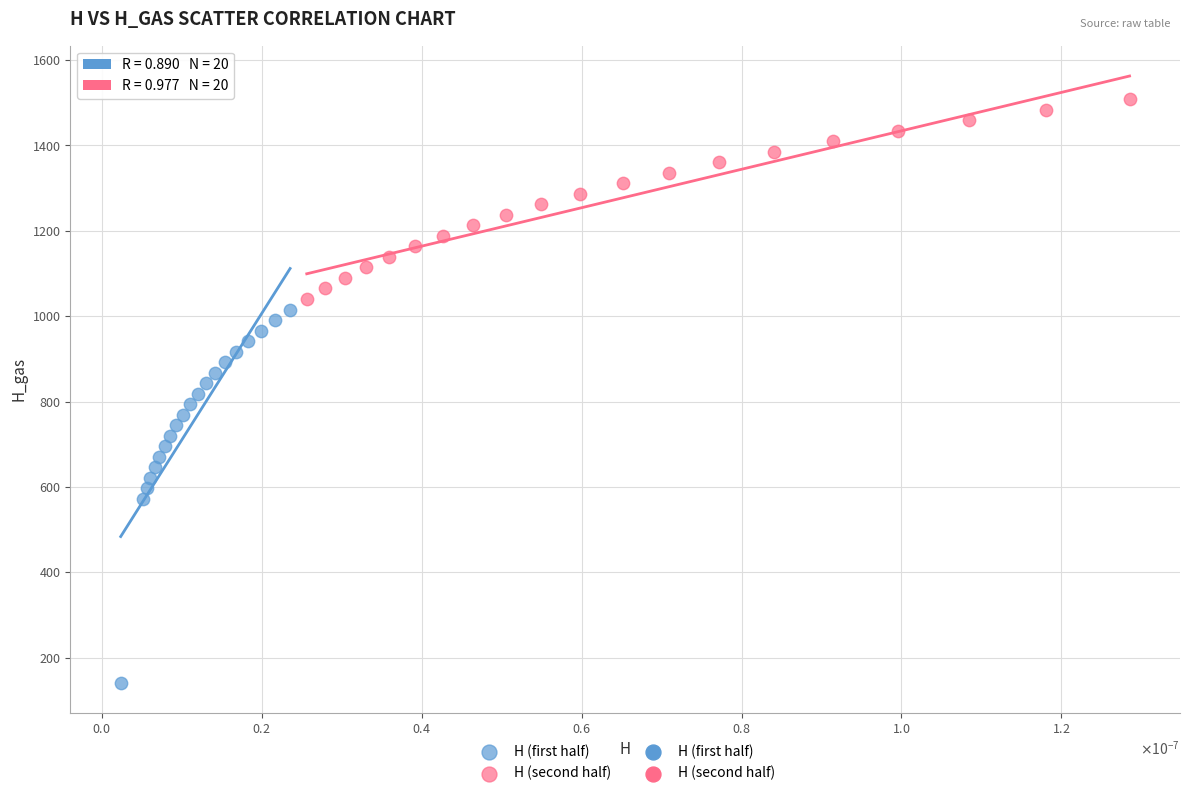

Which series has the widest spread of Y values?

H (first half)